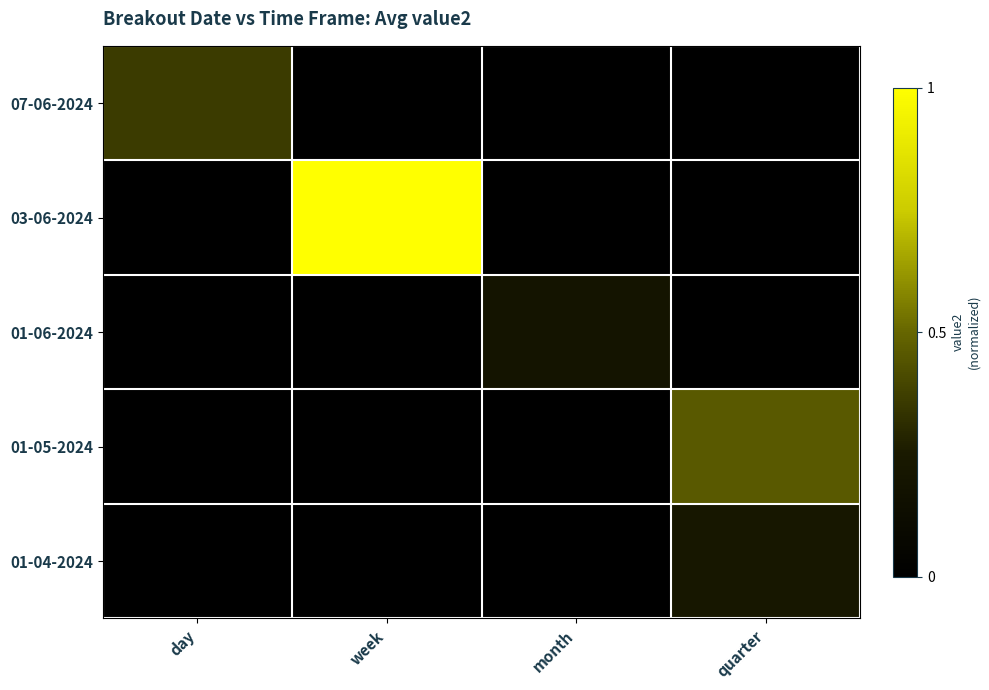

What is the total value across all series at quarter?

0.7